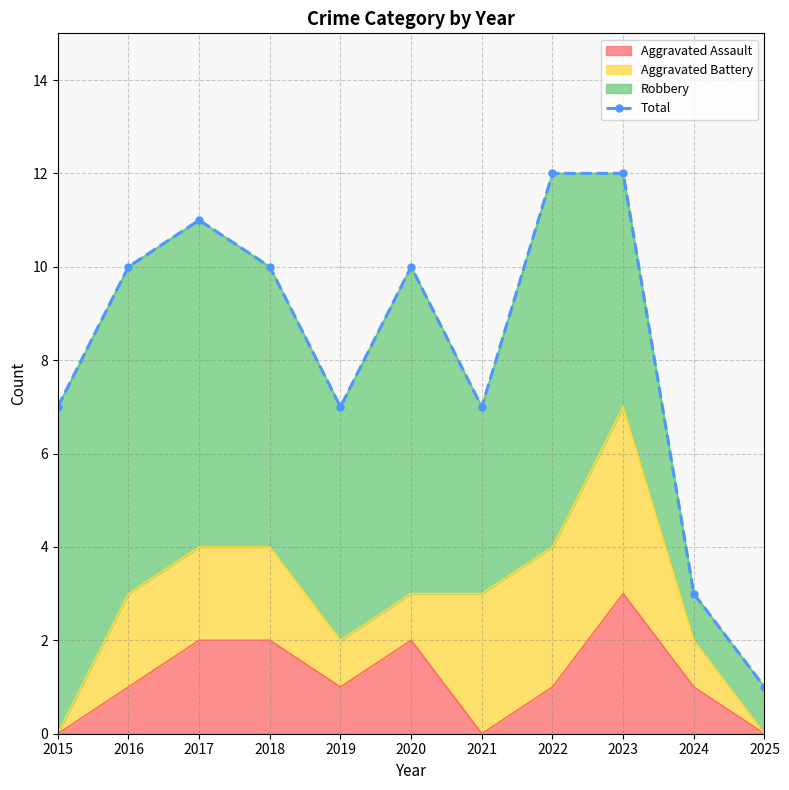

Rank the categories by value from highest to lowest.

2022, 2023, 2017, 2016, 2018, 2020, 2015, 2019, 2021, 2024, 2025